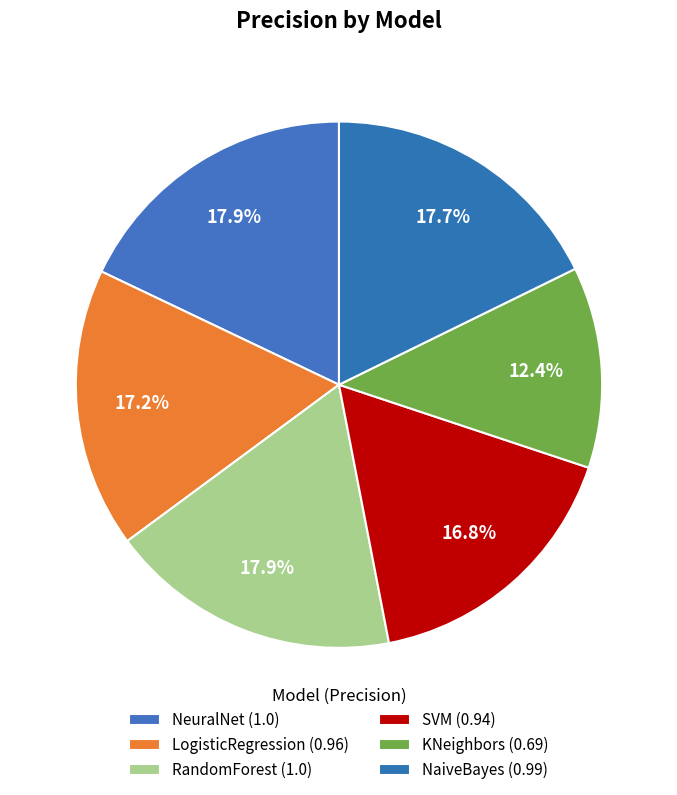

To the nearest percent, what percentage of the pie is KNeighbors?

12%